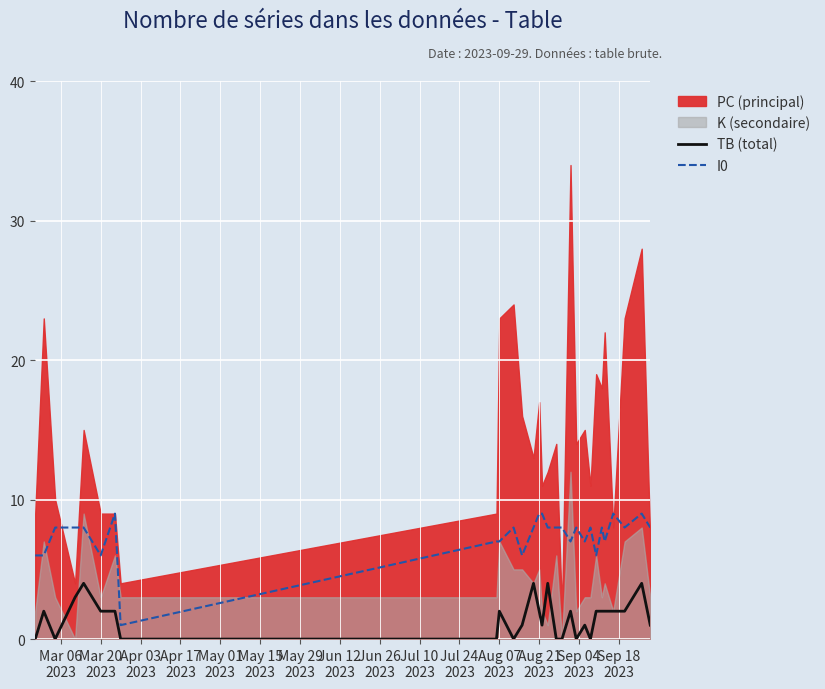

True or false: TB (total) and I0 cross at least once.

False